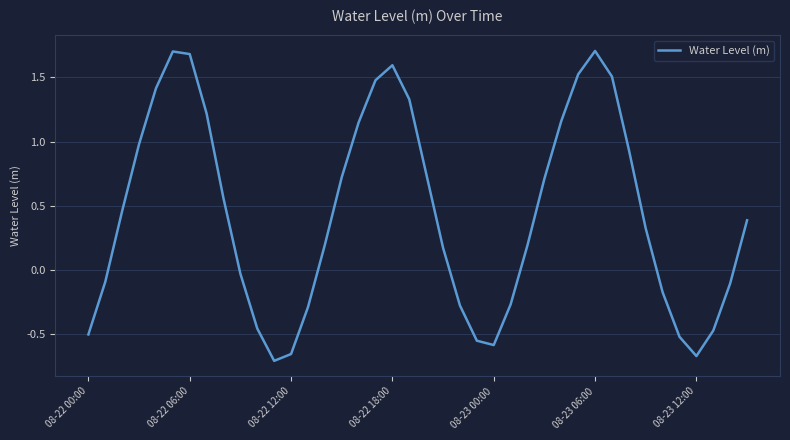

What is the greatest value displayed?

1.7